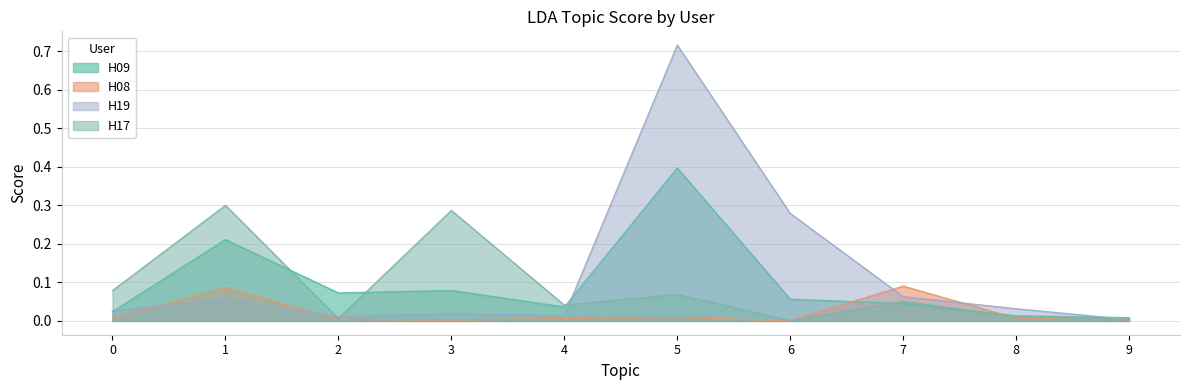

Does the chart have visible grid lines?

Yes